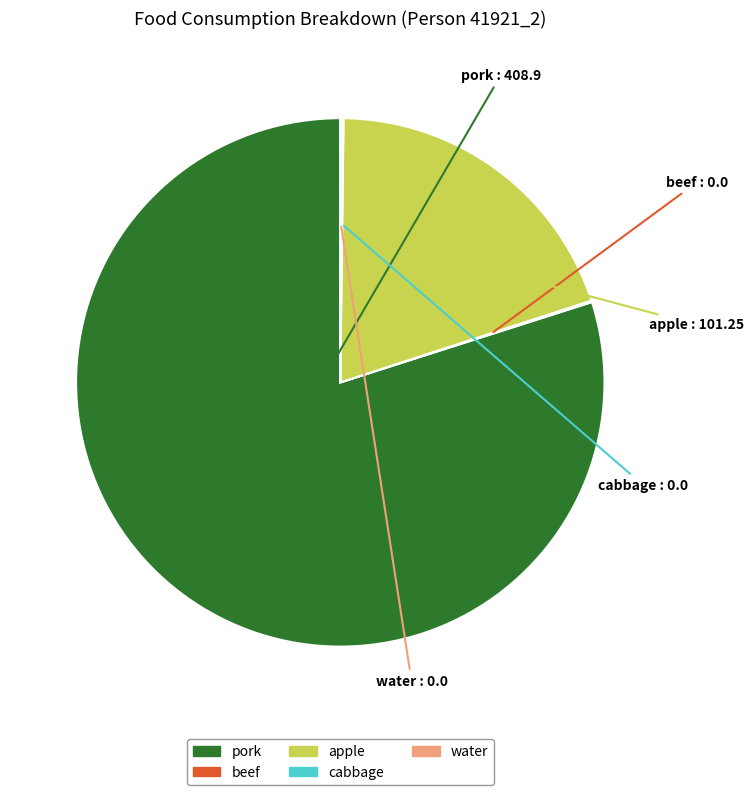

Is pork the majority of the pie?

Yes